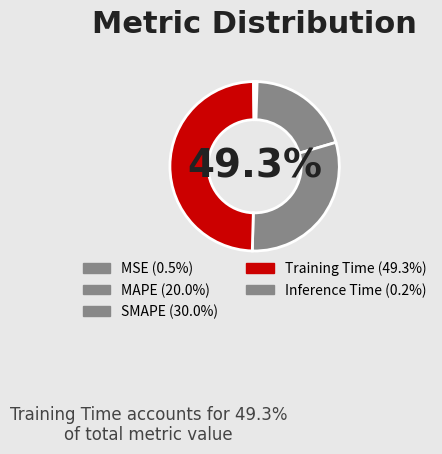

To the nearest percent, what percentage of the pie is MAPE?

20%